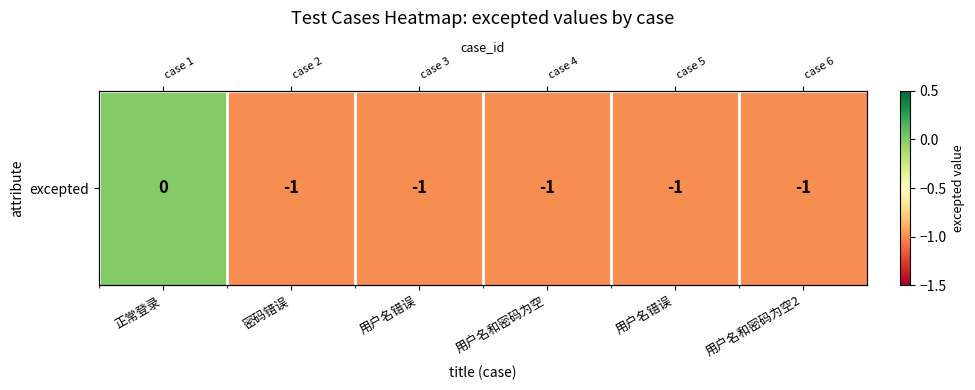

Rank the categories by value from highest to lowest.

正常登录, 密码错误, 用户名错误, 用户名和密码为空, 用户名错误, 用户名和密码为空2